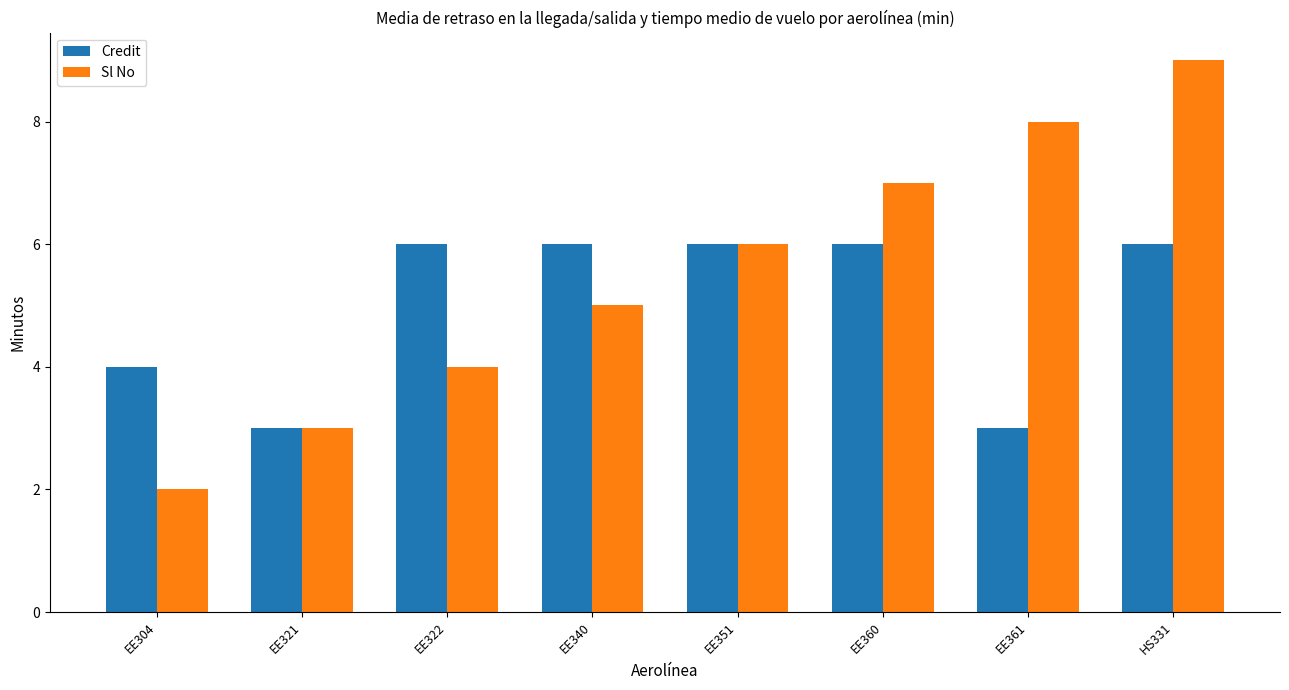

What is the difference between the Sl No values at EE360 and HS331?

2